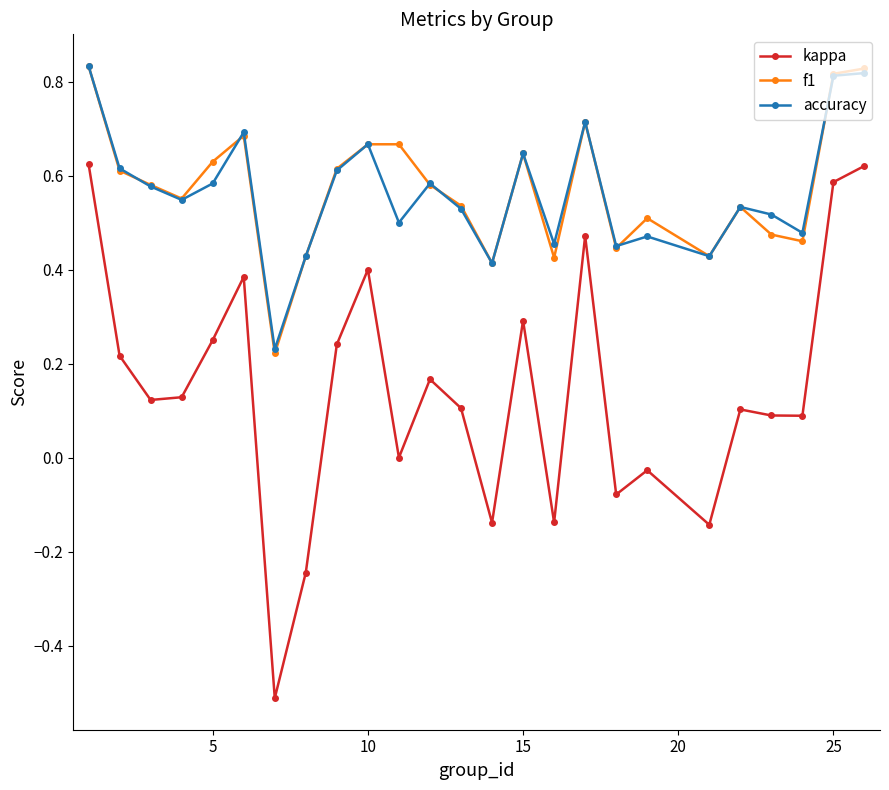

Count the number of data series in this chart.

3